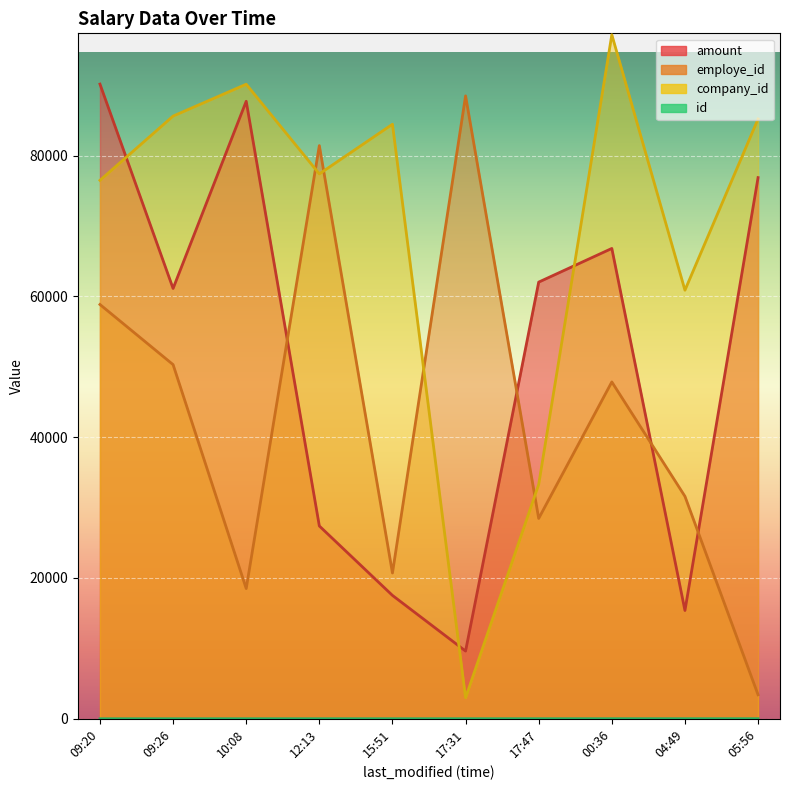

What is the spread (max minus min) of values at 04:49?

60876